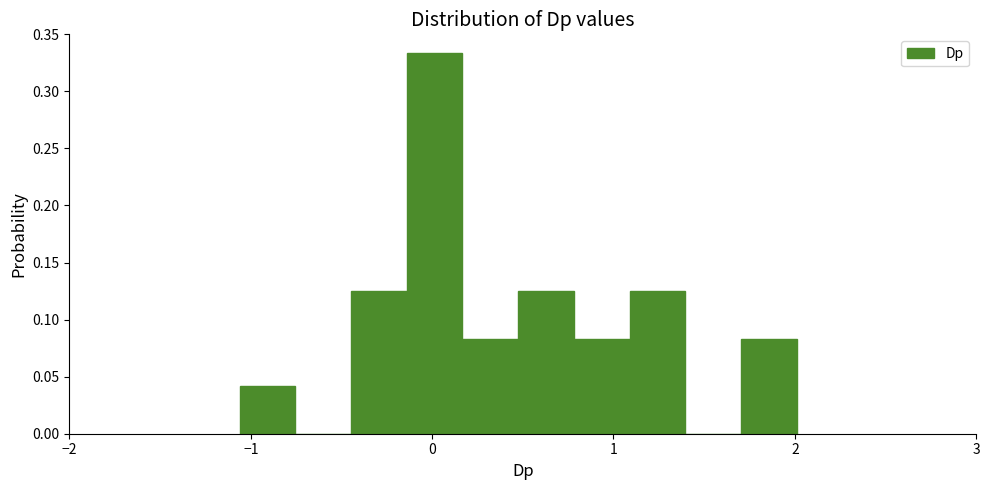

Read against the x-axis, roughly where is the centre of the tallest bar?

0.0